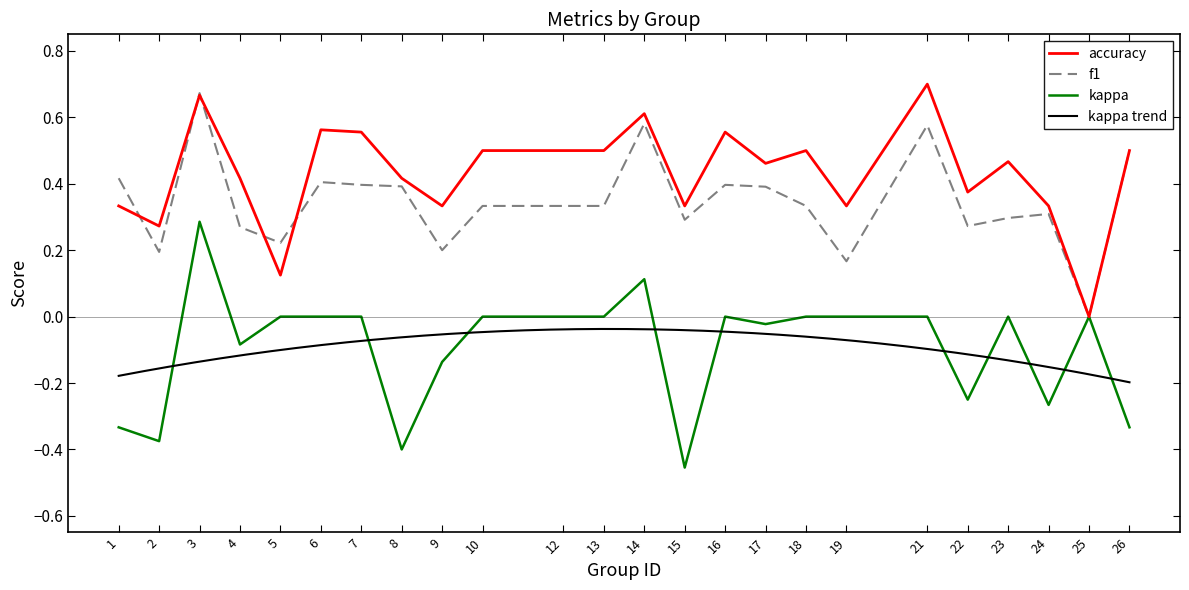

The f1 series shows 0.1 at 15. True or false?

False